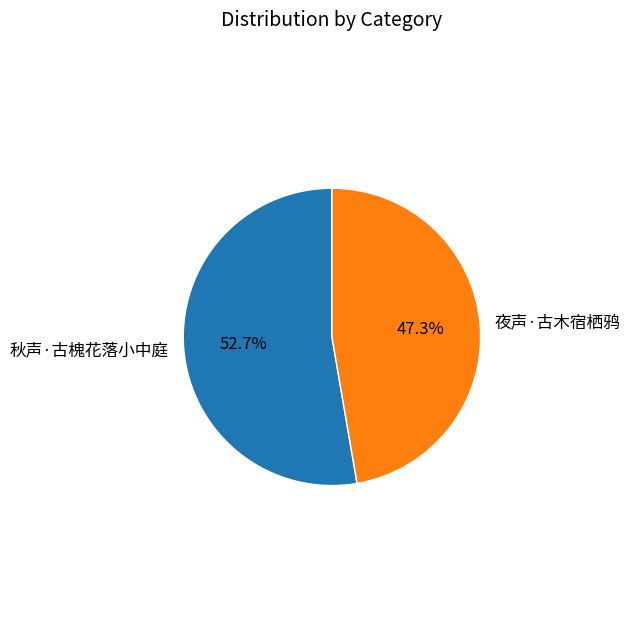

Do 秋声·古槐花落小中庭 and 夜声·古木宿栖鸦 together represent more than half of the pie?

Yes